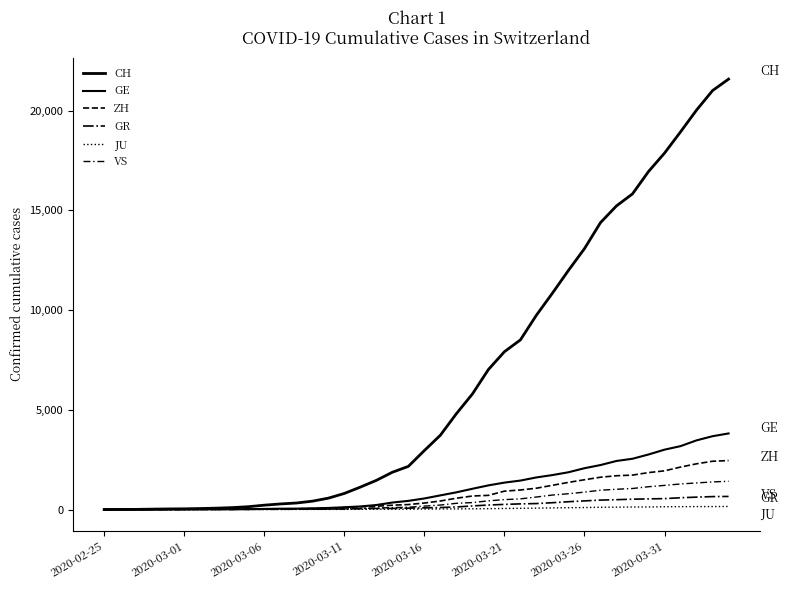

Is this an area chart (filled region under the line)?

No